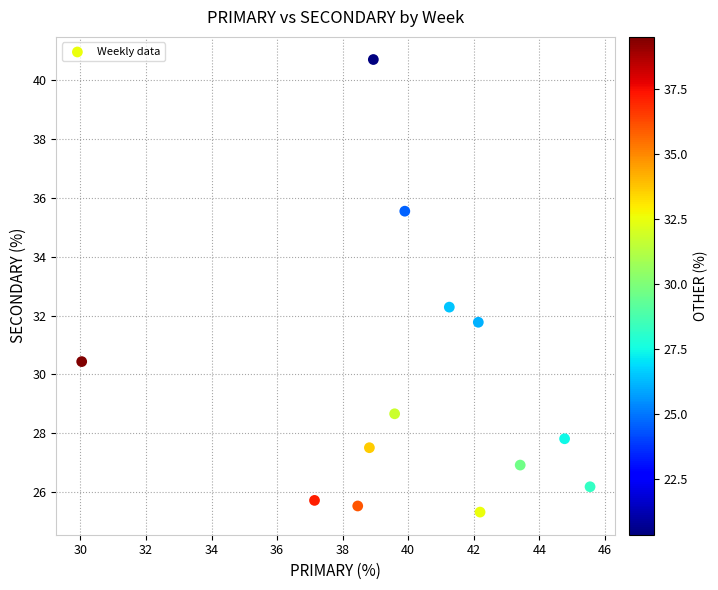

What is the range of Y values (max minus min)?

15.4